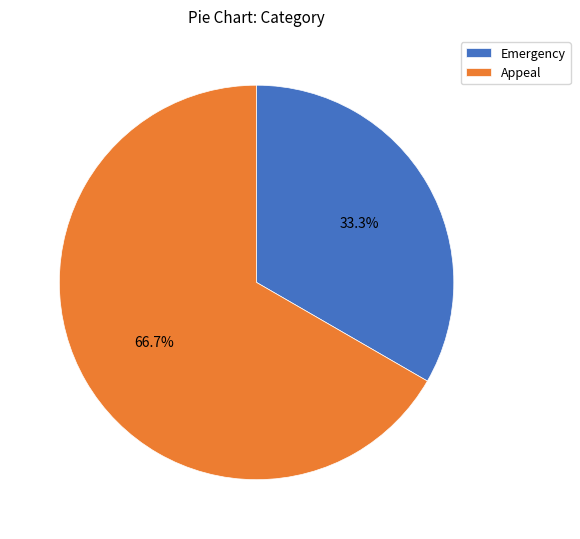

Does Emergency account for over 50% of the chart?

No